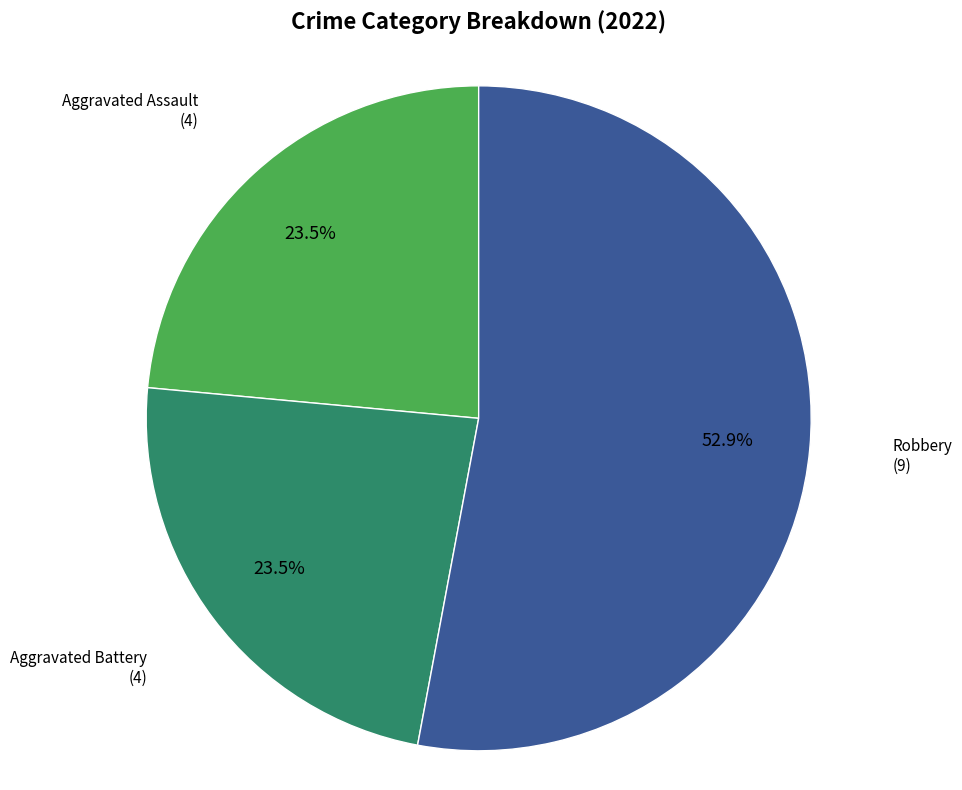

Does any single category account for the majority?

Yes